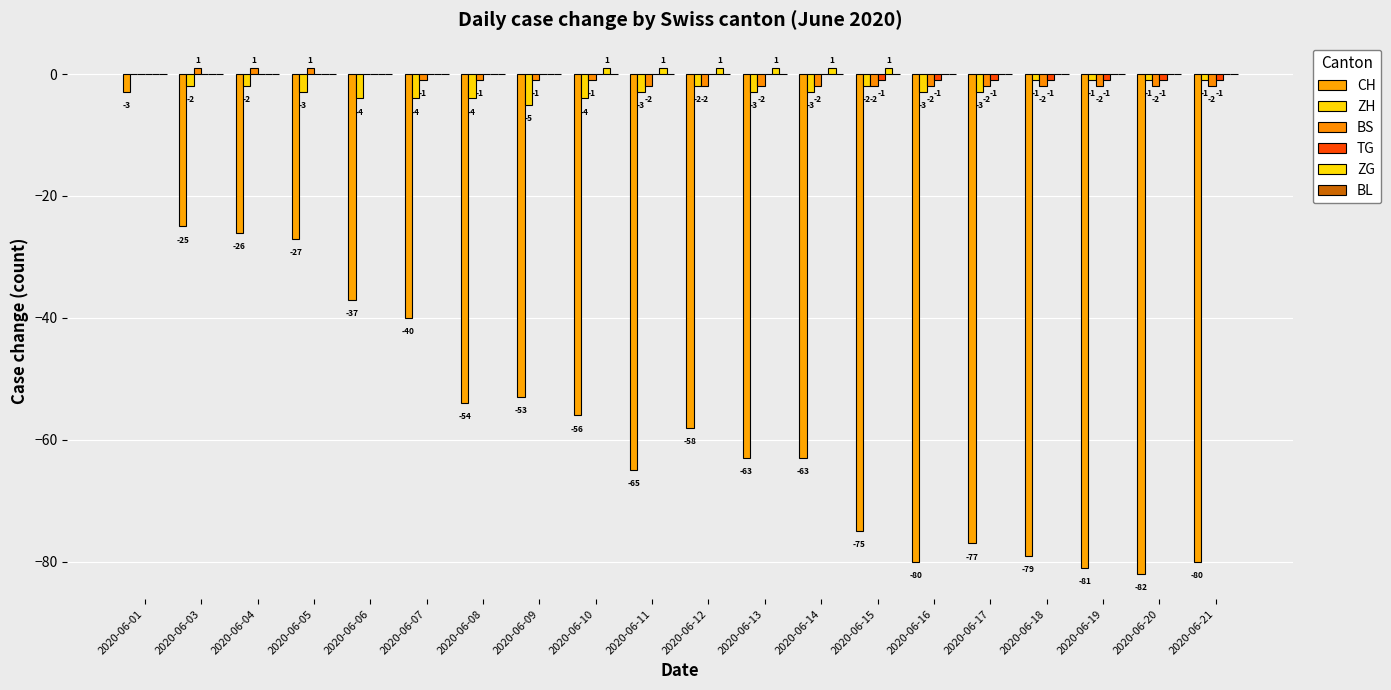

Is it true that TG equals 0 at 2020-06-10?

True